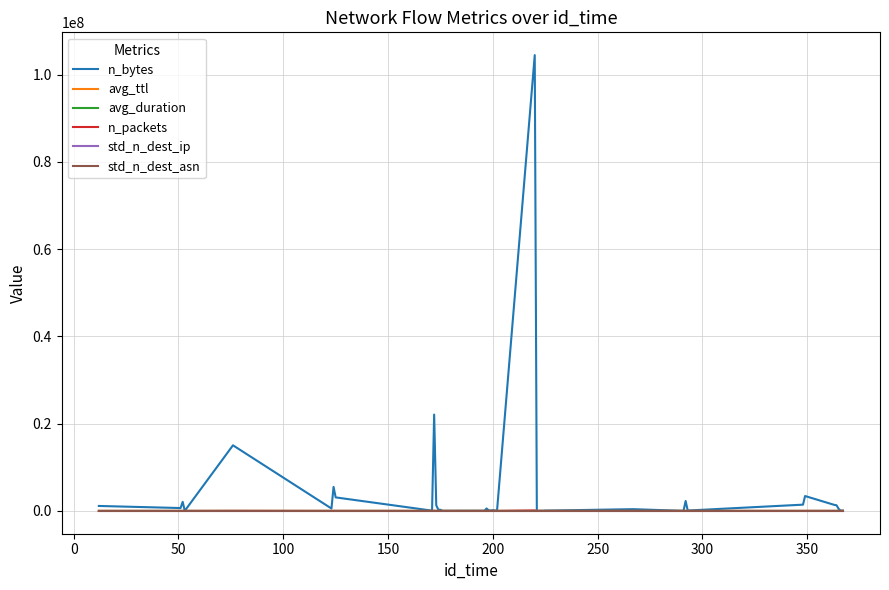

Does the chart display data point markers on the line(s)?

No